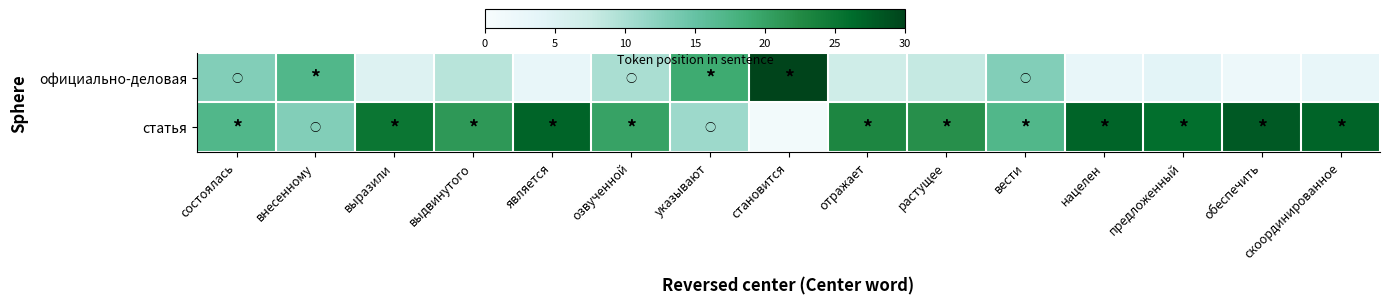

Which series has the largest total across all categories?

статья